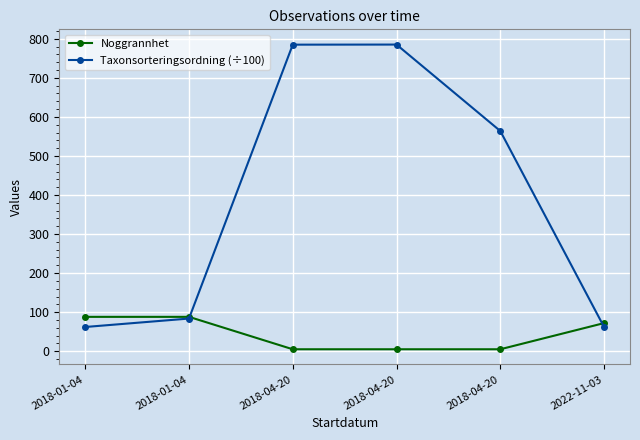

At how many categories does at least one series exceed 547?

3